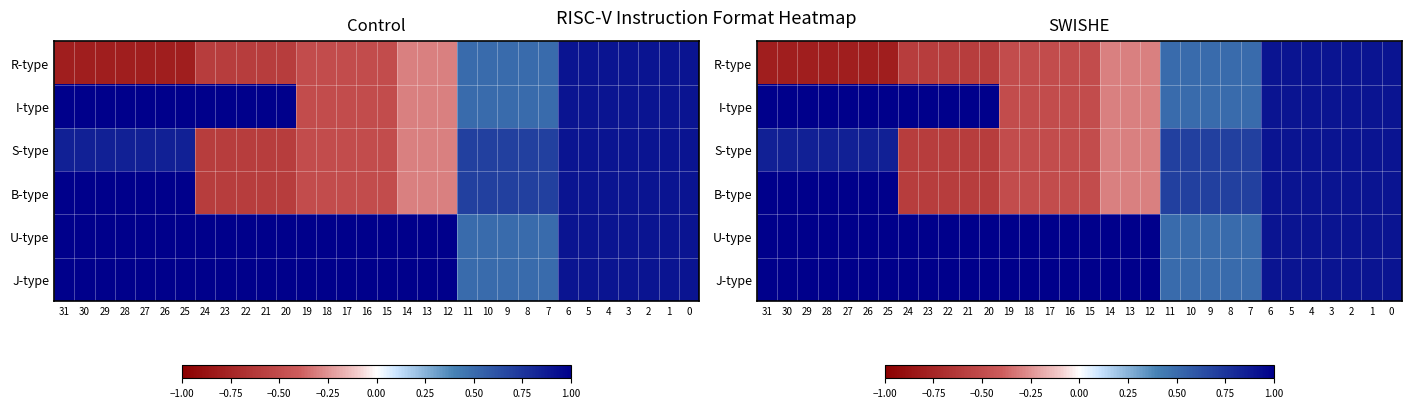

What is the difference between the second highest and minimum values in the S-type series?

1.5